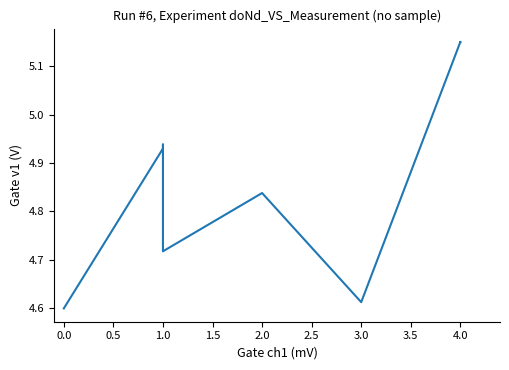

What is the smallest value displayed?

4.6